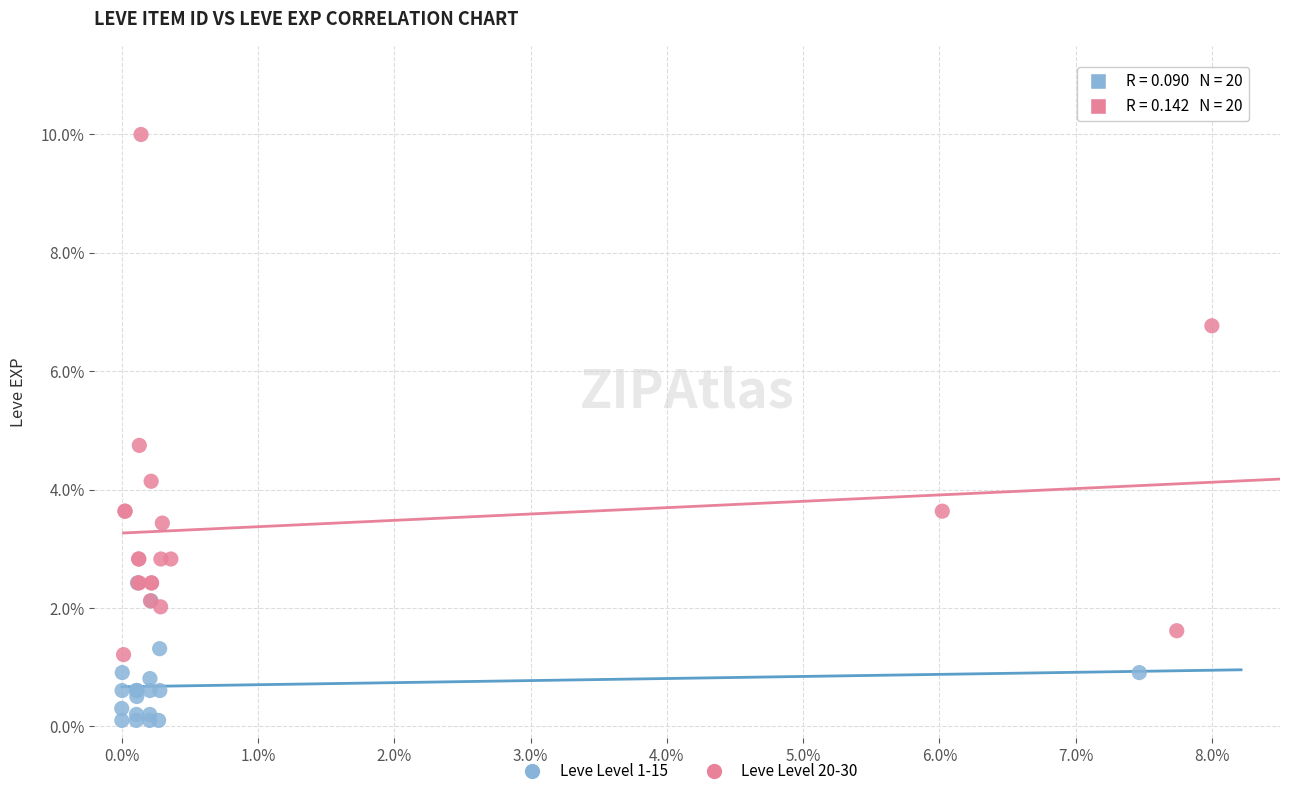

Which series has the widest spread of Y values?

Leve Level 20-30